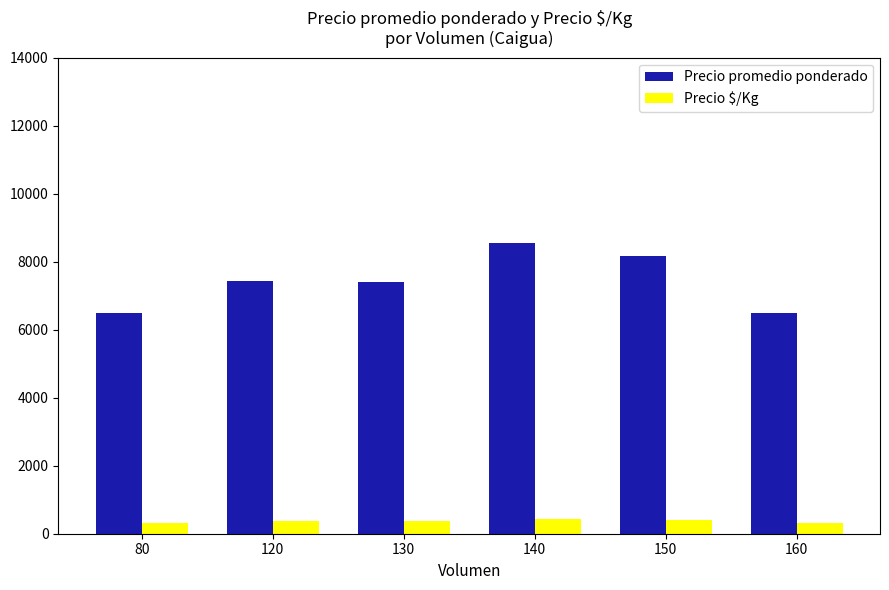

What is the spread (max minus min) of values at 150?

7758.3